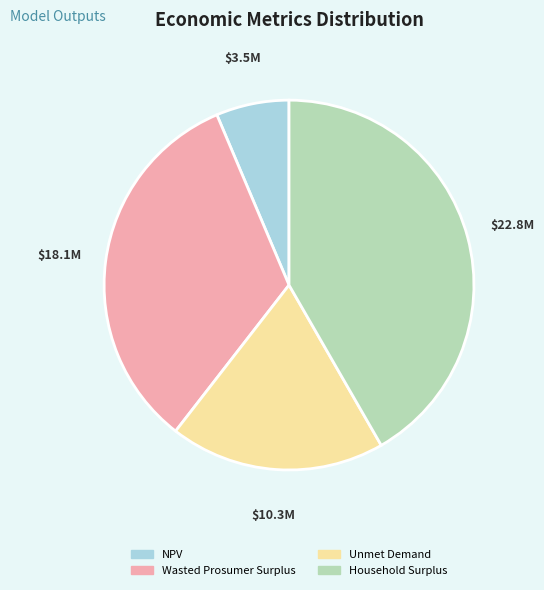

Which has a higher value, Unmet Demand or NPV?

Unmet Demand